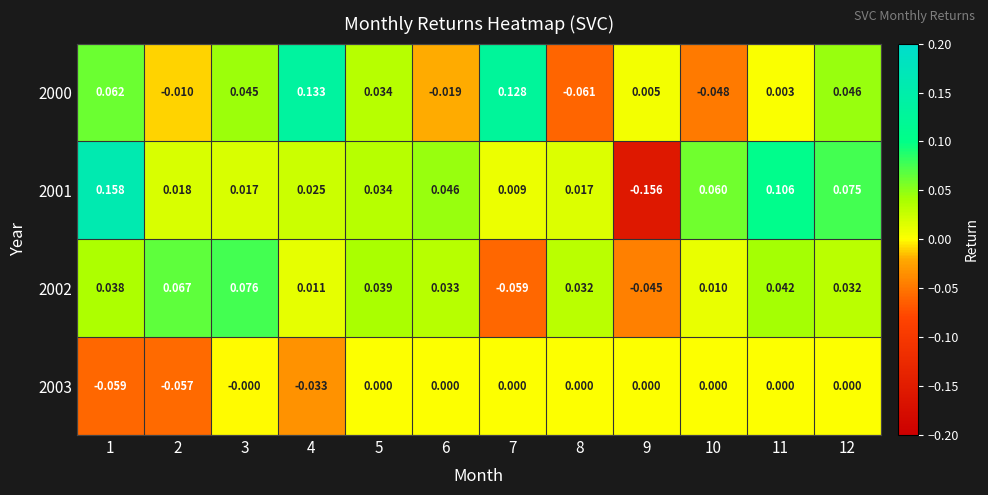

Is the value of 2003 at 8 greater than the value of 2002 at 11?

No